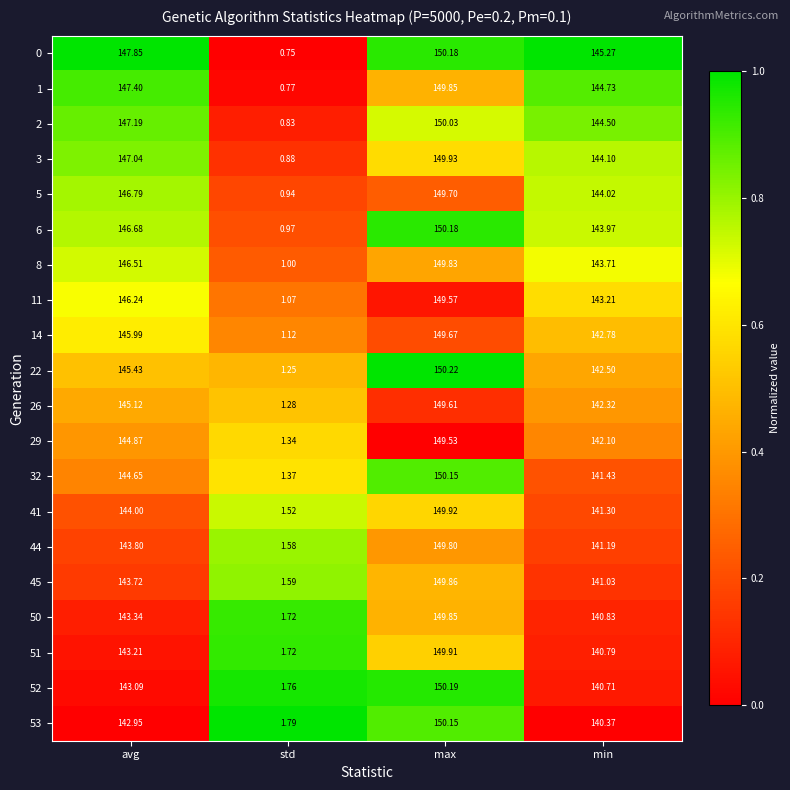

At which category is the sum across all series the highest?

max